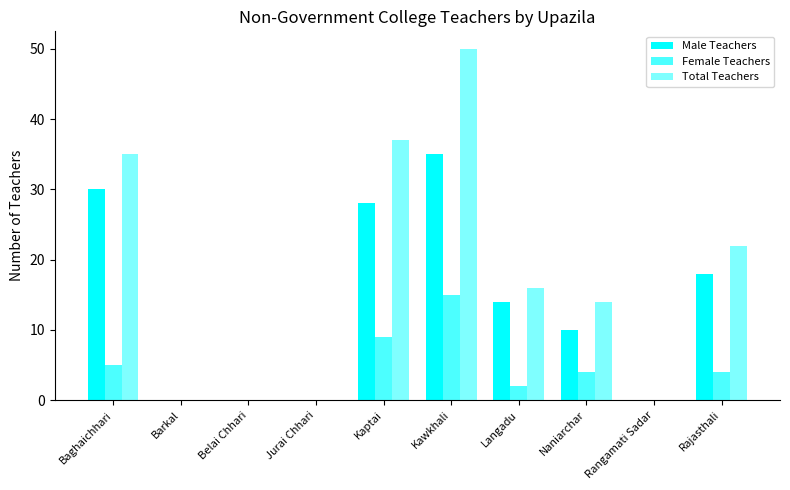

True or false: Total Teachers has a value of 89 at Kawkhali.

False